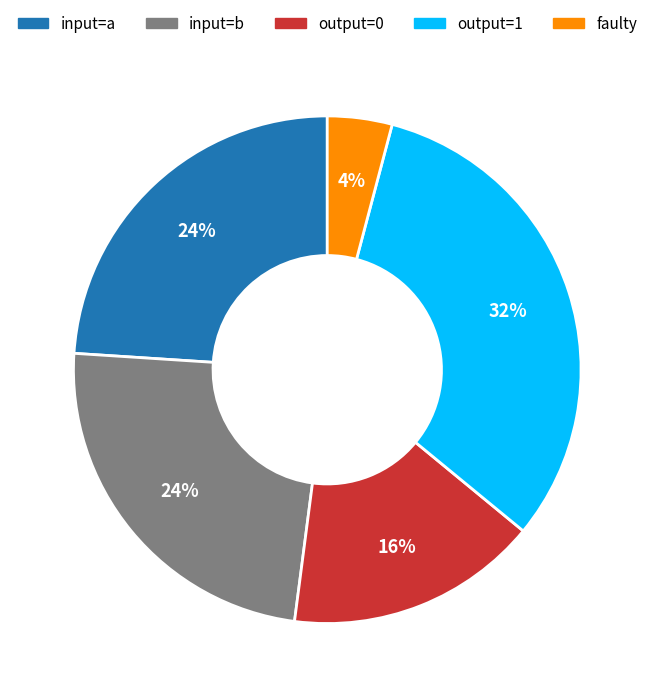

Does any single category account for the majority?

No